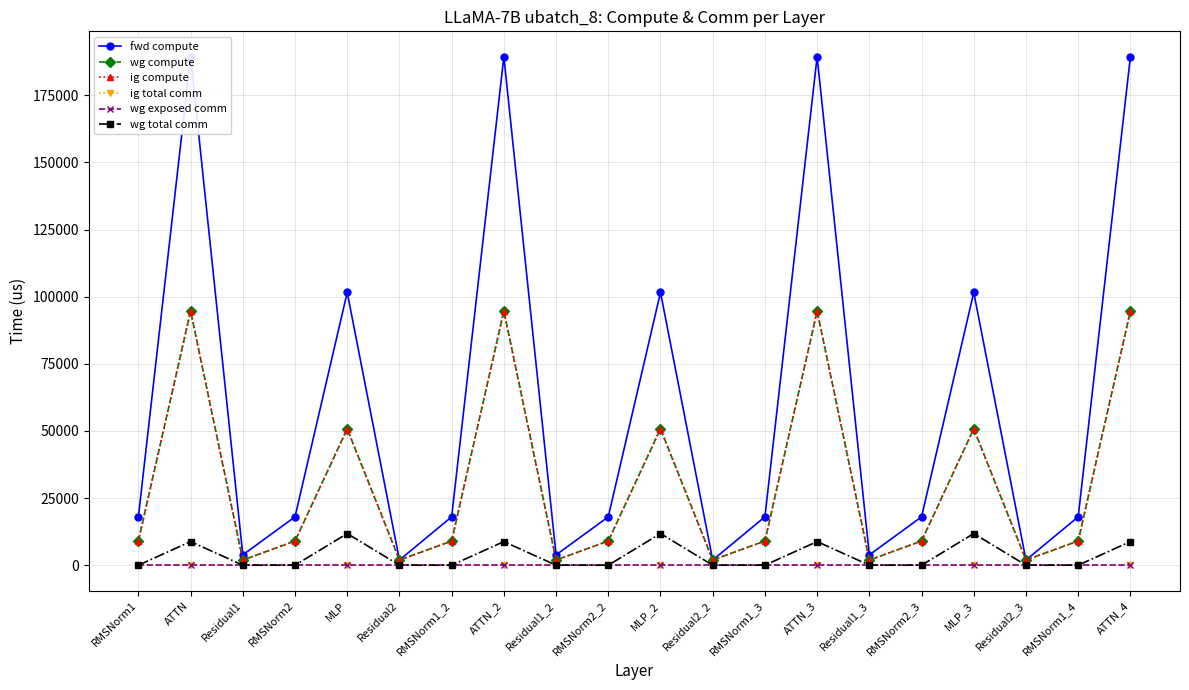

The value of ig total comm at RMSNorm2_3 is 0.0. True or false?

True